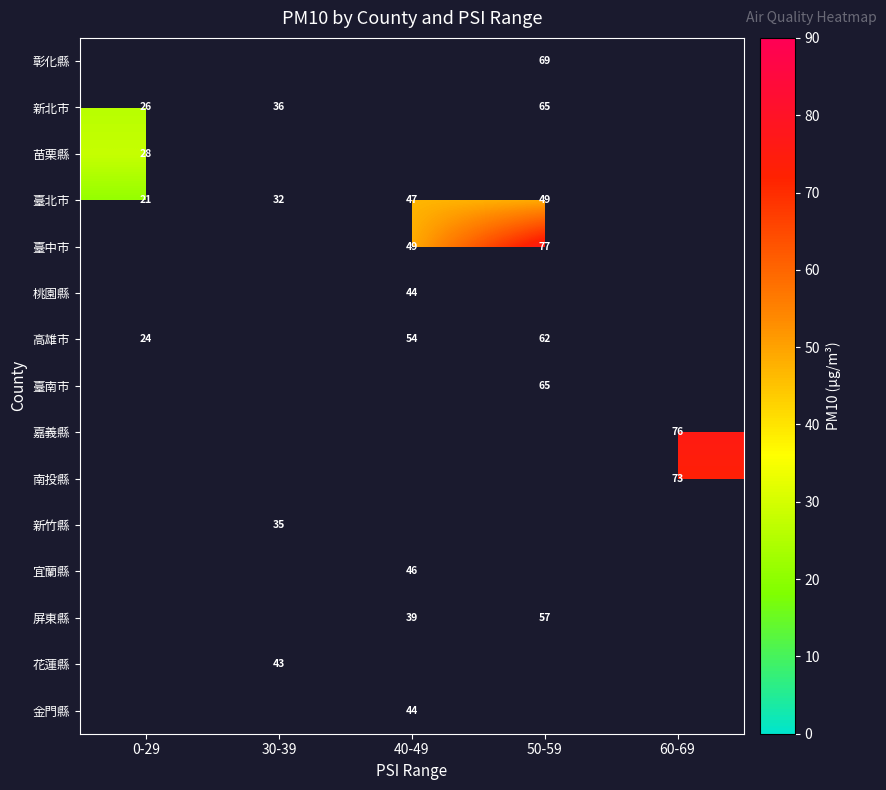

The 新北市 series shows 65 at 50-59. True or false?

True